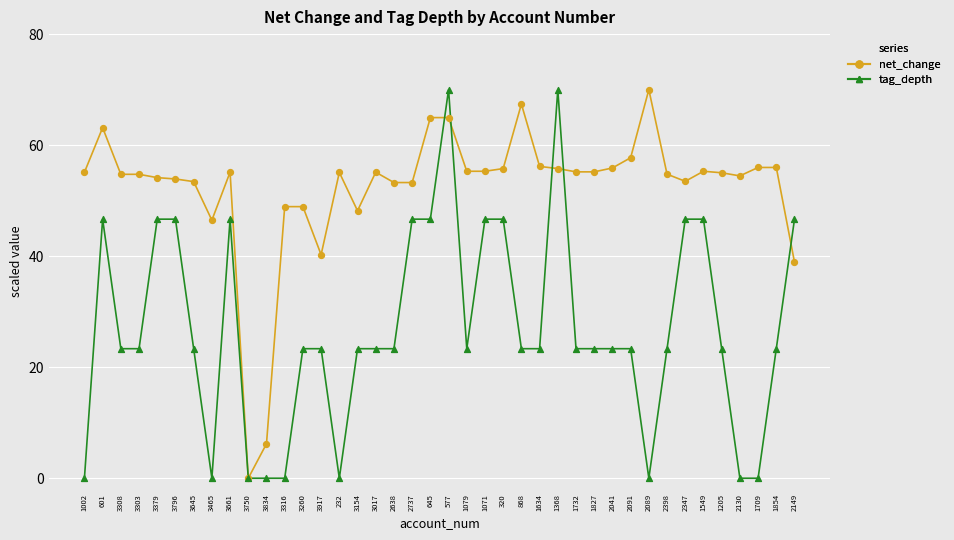

Which series has the largest total across all categories?

net_change